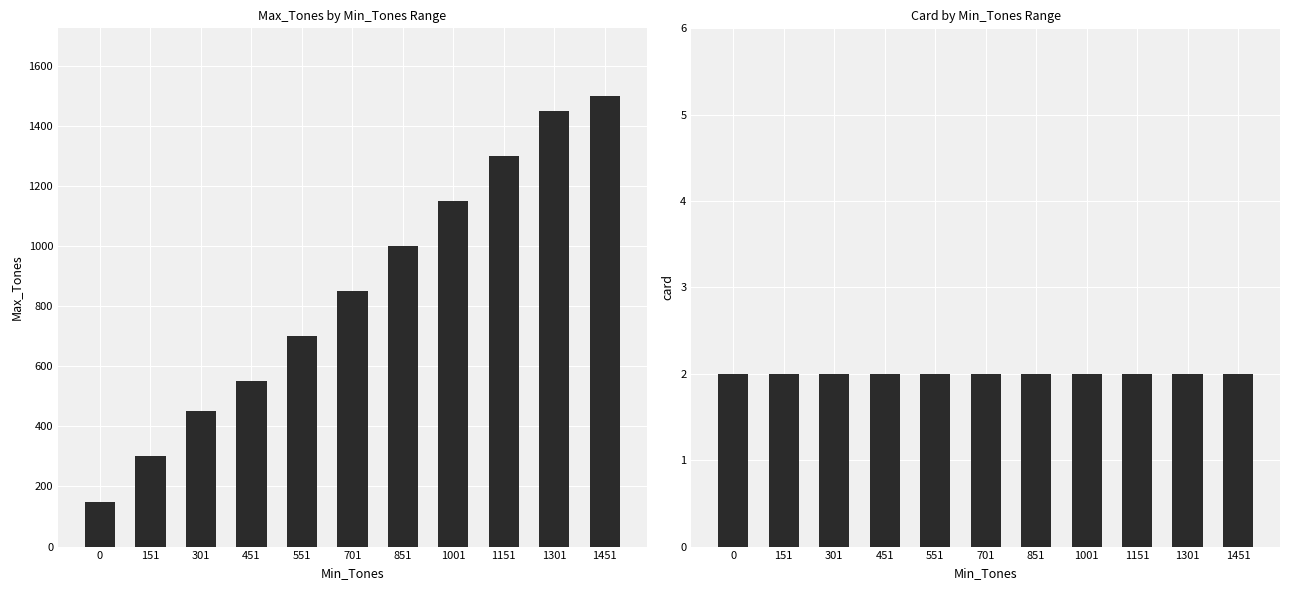

What is the spread (max minus min) of values at 1301?

1448